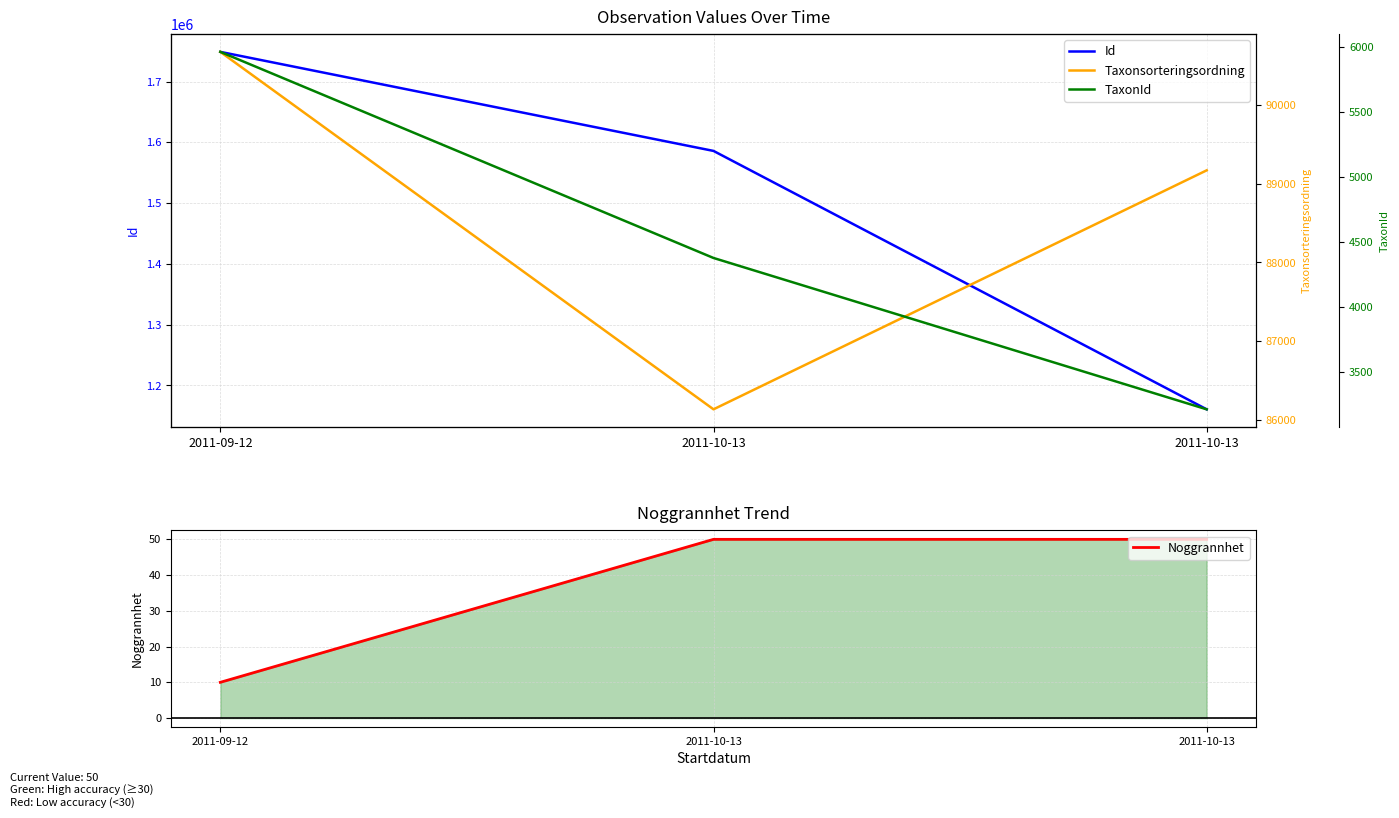

What is the difference between the maximum and minimum values in the Noggrannhet series?

40